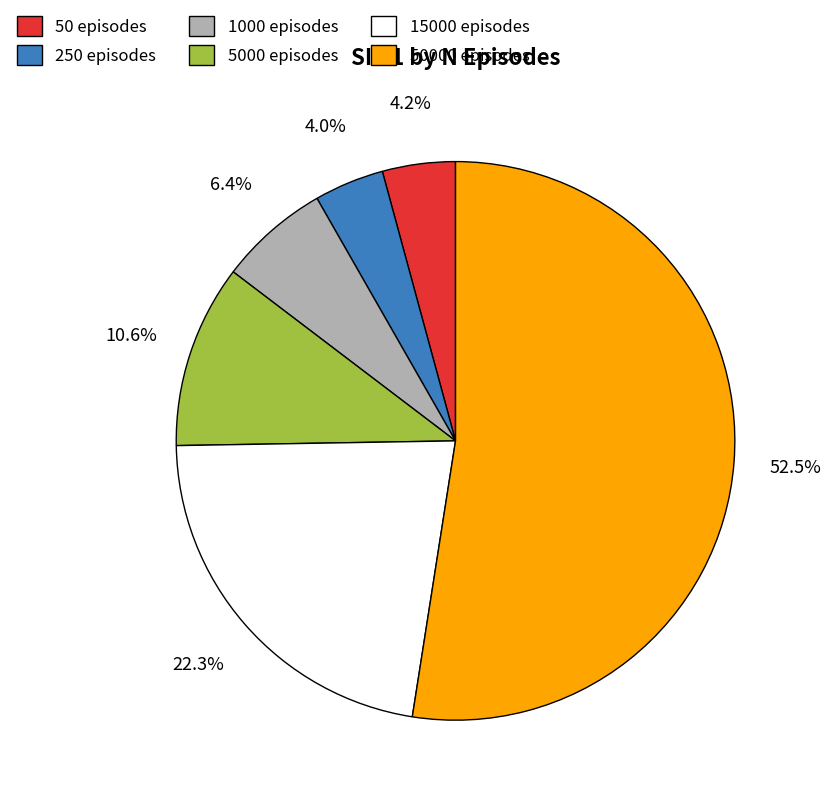

What is the largest slice in the pie chart?

50000 episodes